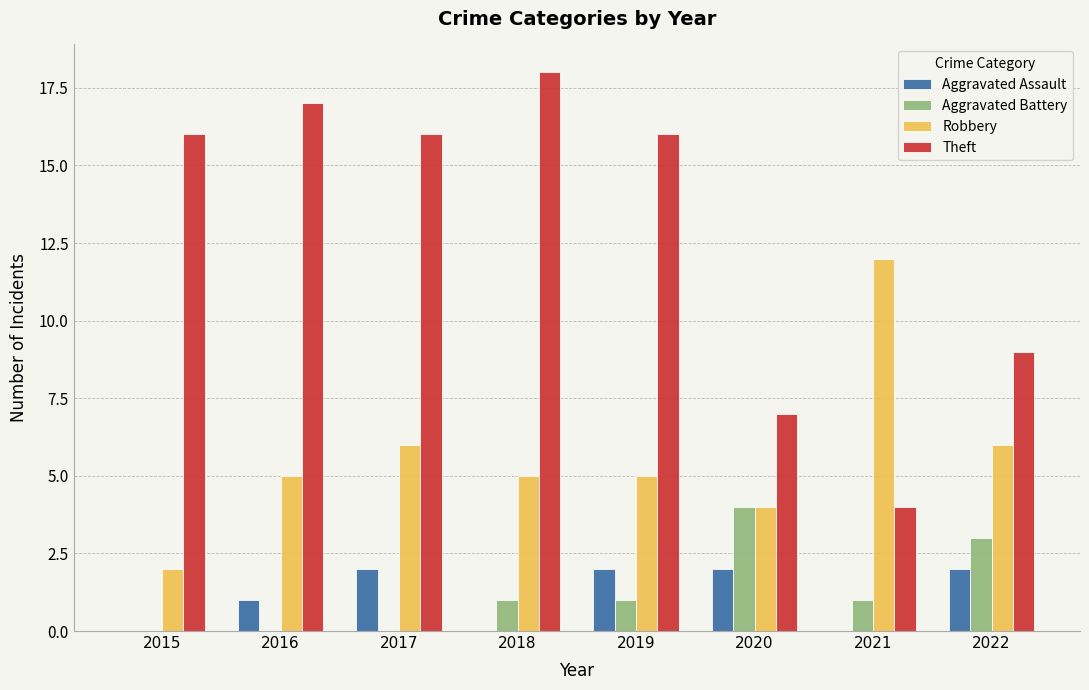

How many Aggravated Assault values are between 0 and 2?

8